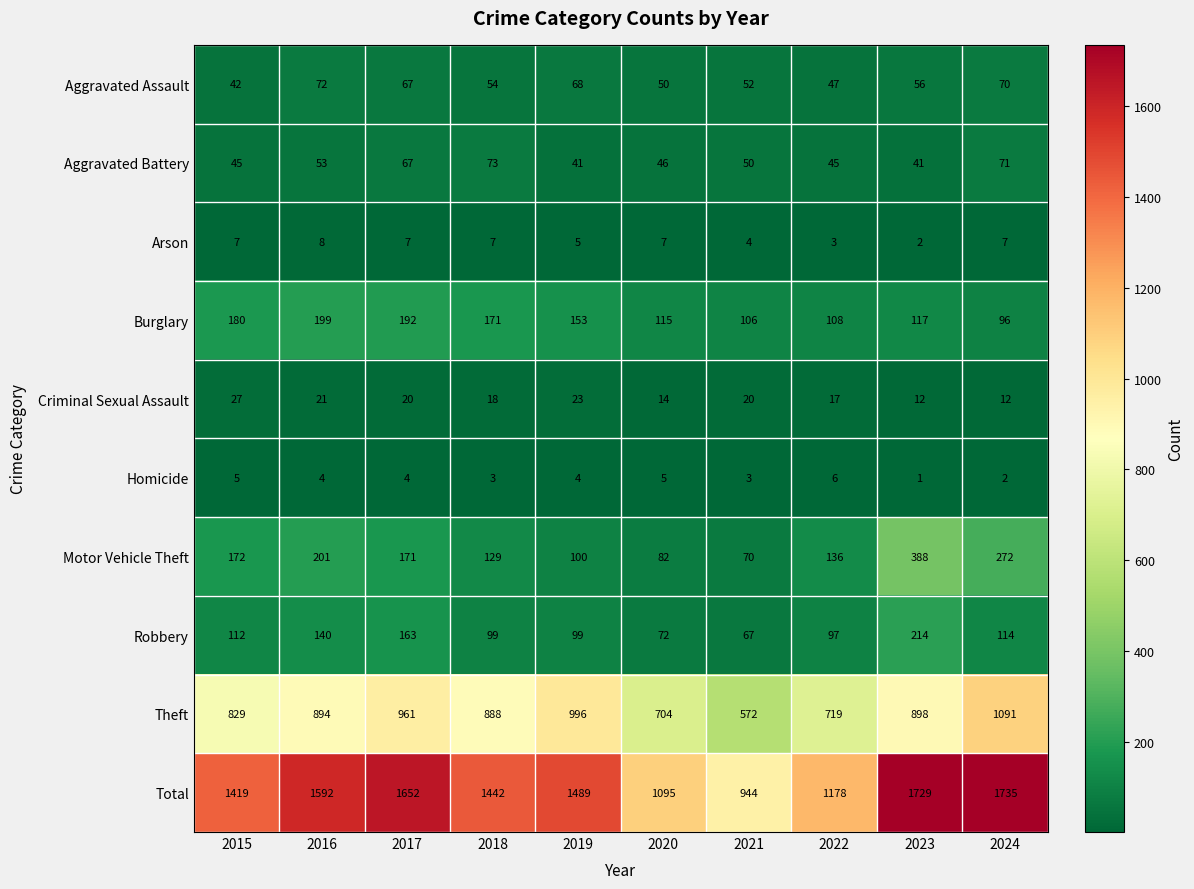

What is the spread (max minus min) of values at 2021?

941